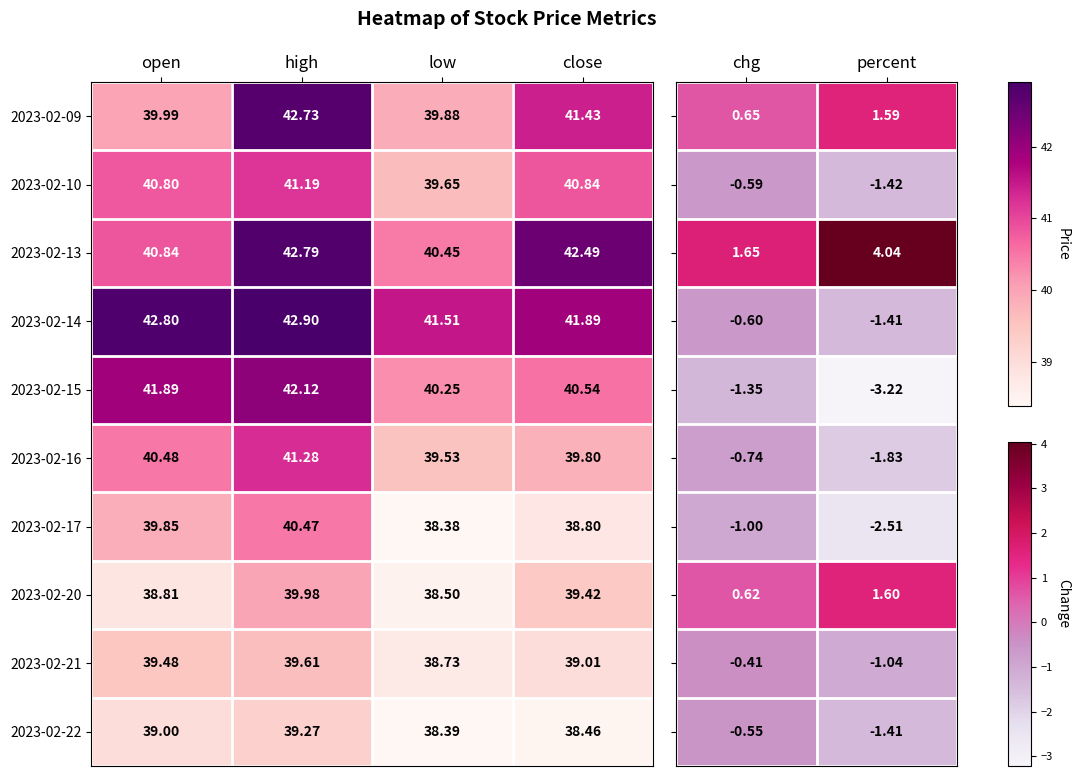

Which category has the highest value in the 2023-02-20 series?

high